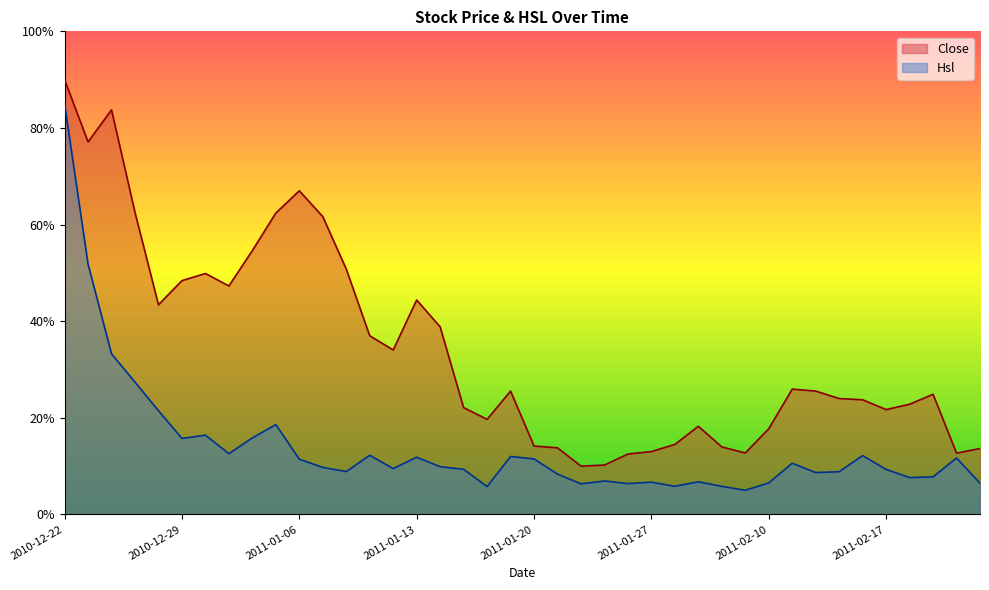

List the series in order of their peak value, highest first.

Close, Hsl